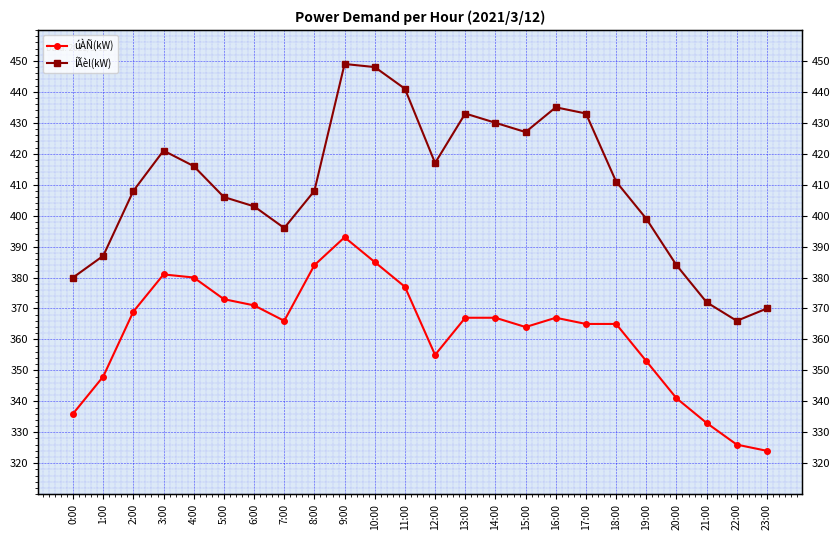

List the series in order of their peak value, lowest first.

úÀÑ(kW), ÍÃèl(kW)